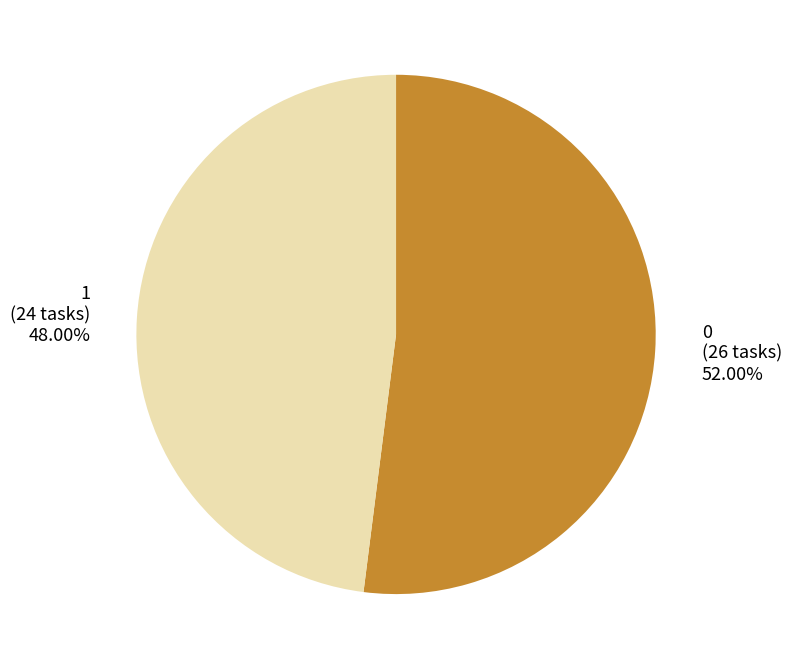

Do 1 and 0 together represent more than half of the pie?

Yes